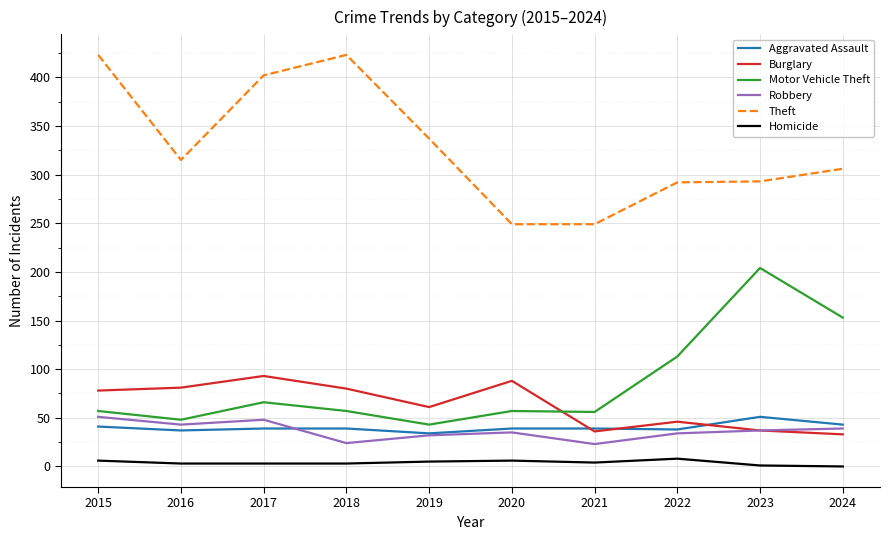

After their last crossing, which series has the higher values: Aggravated Assault or Burglary?

Aggravated Assault